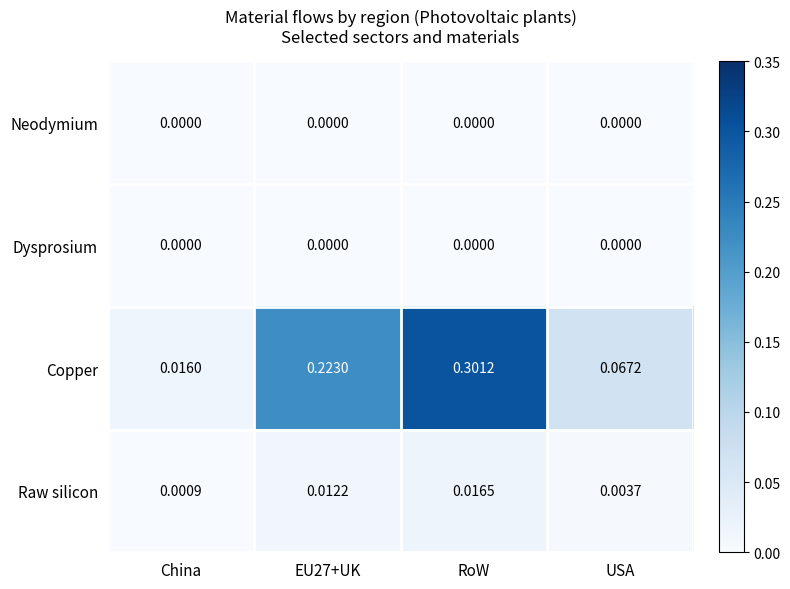

Which series has the largest total across all categories?

Copper